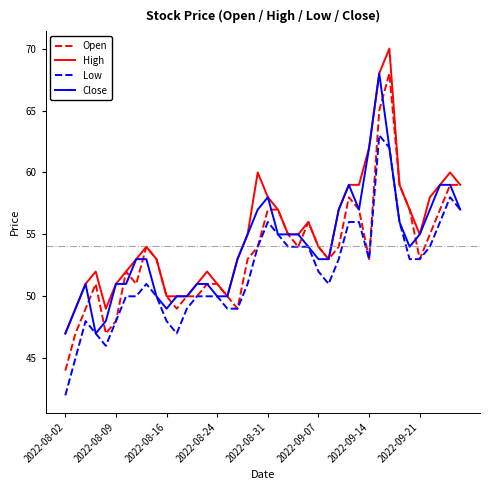

What is the highest value of the Close series?

68